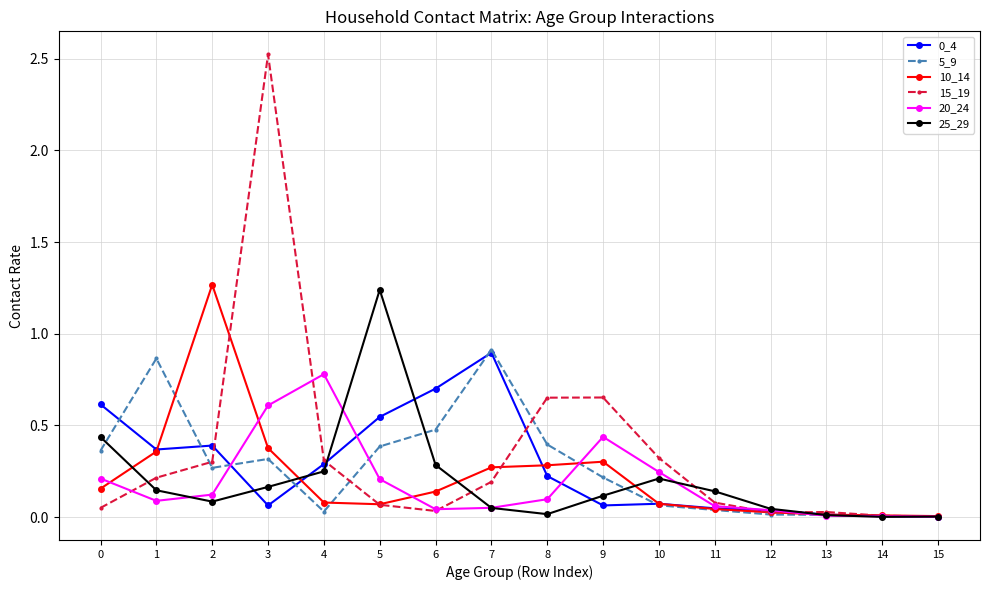

At which category does the chart reach its peak across all series?

3